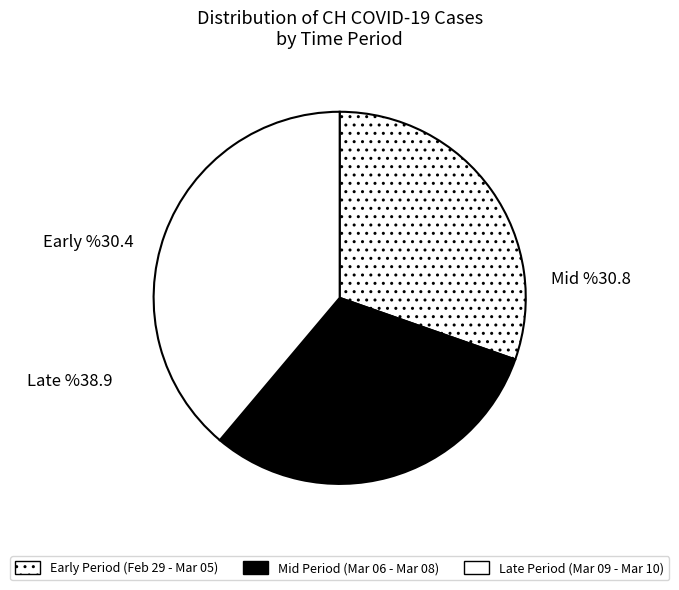

How many segments does this pie chart have?

3